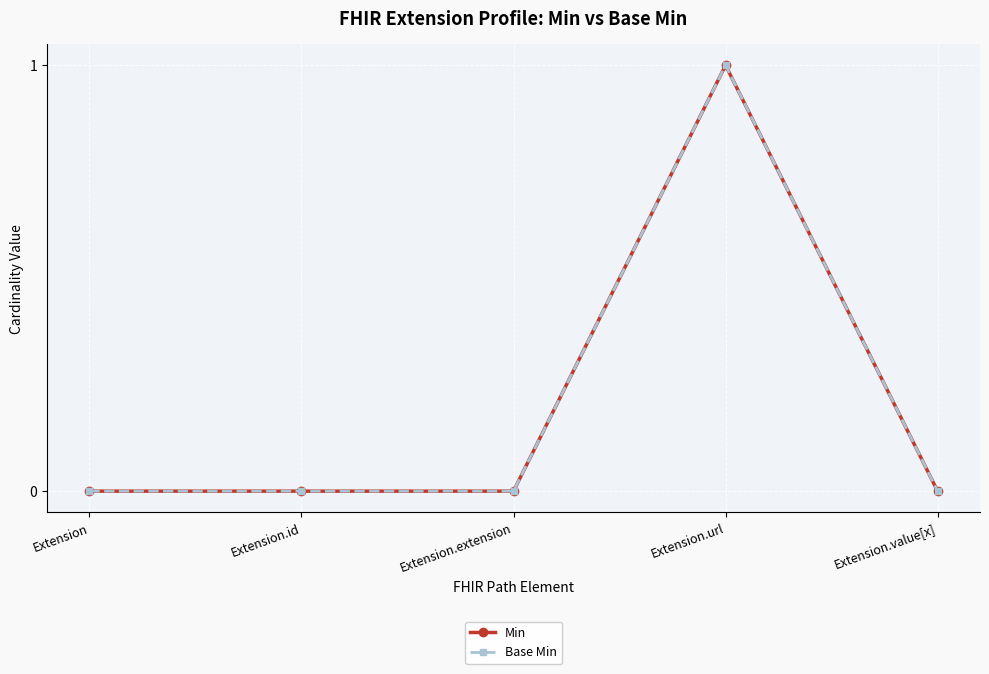

Is this an area chart (filled region under the line)?

No